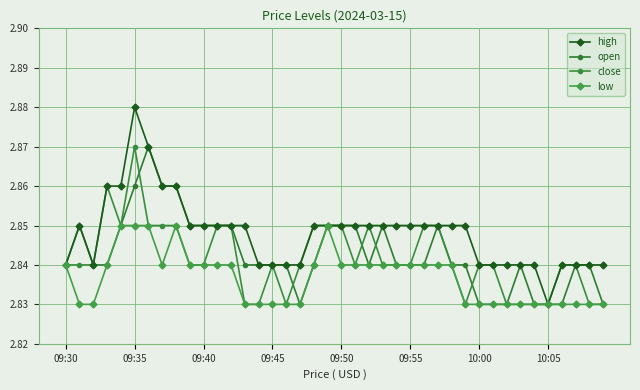

What is the average value of the close series?

2.8